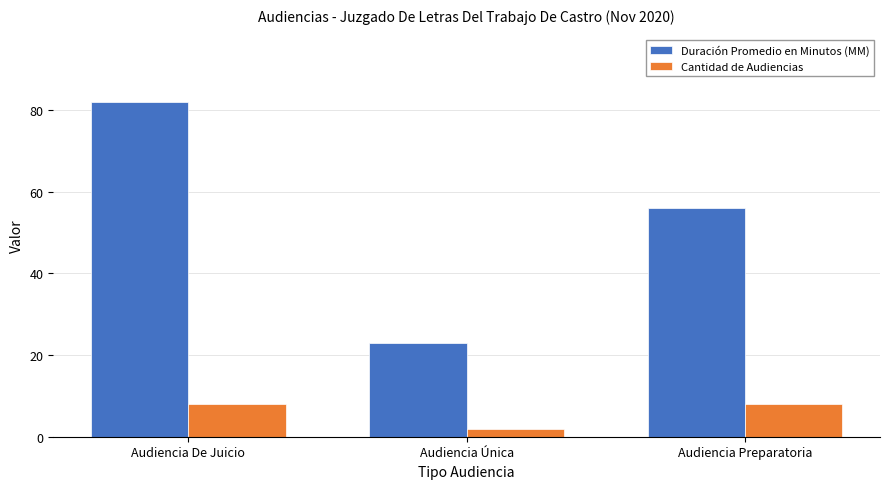

What is the minimum value shown in the chart?

2